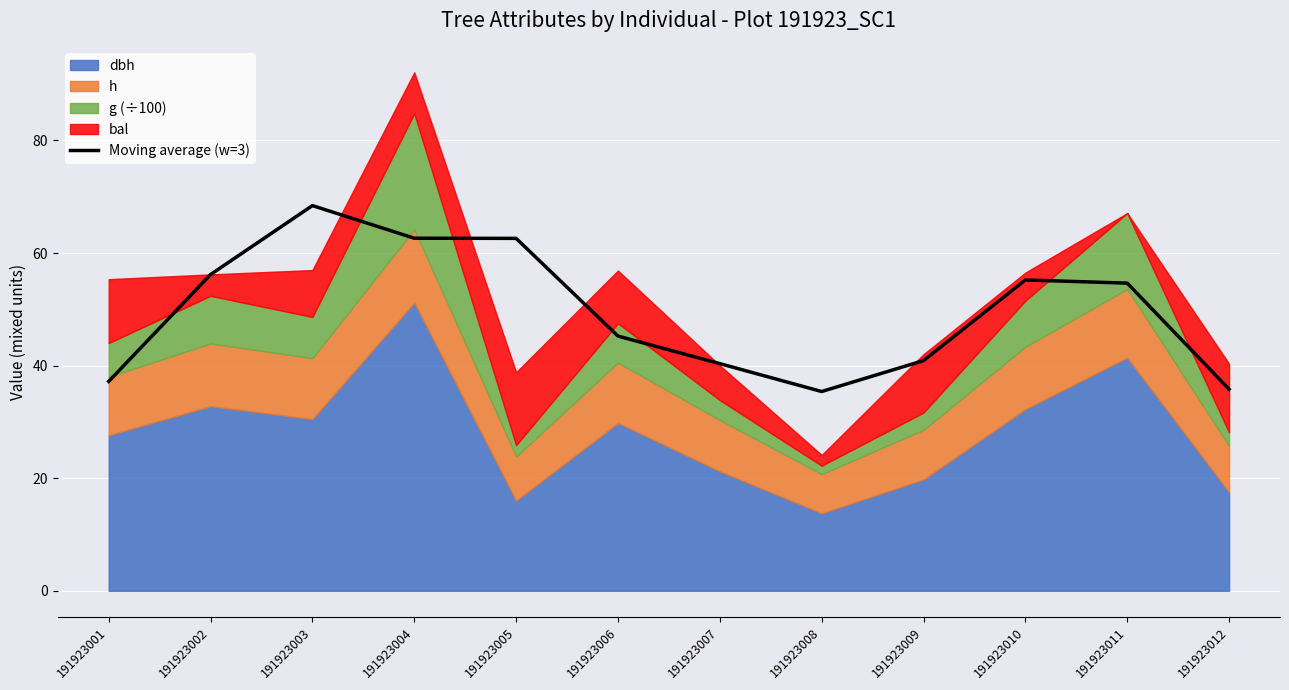

True or false: the data shows 9.8 at 191923009.

False